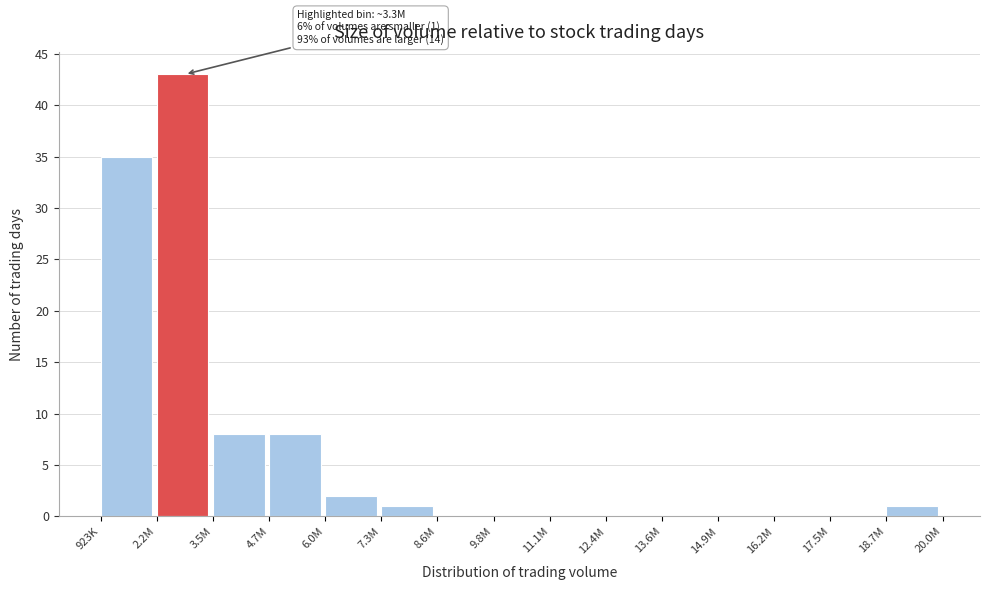

Reading left to right, list all the values displayed in this chart.

923K=35	2.2M=43	3.5M=8	4.7M=8	6.0M=2	7.3M=1	8.6M=0	9.8M=0	11.1M=0	12.4M=0	13.6M=0	14.9M=0	16.2M=0	17.5M=0	18.7M=1